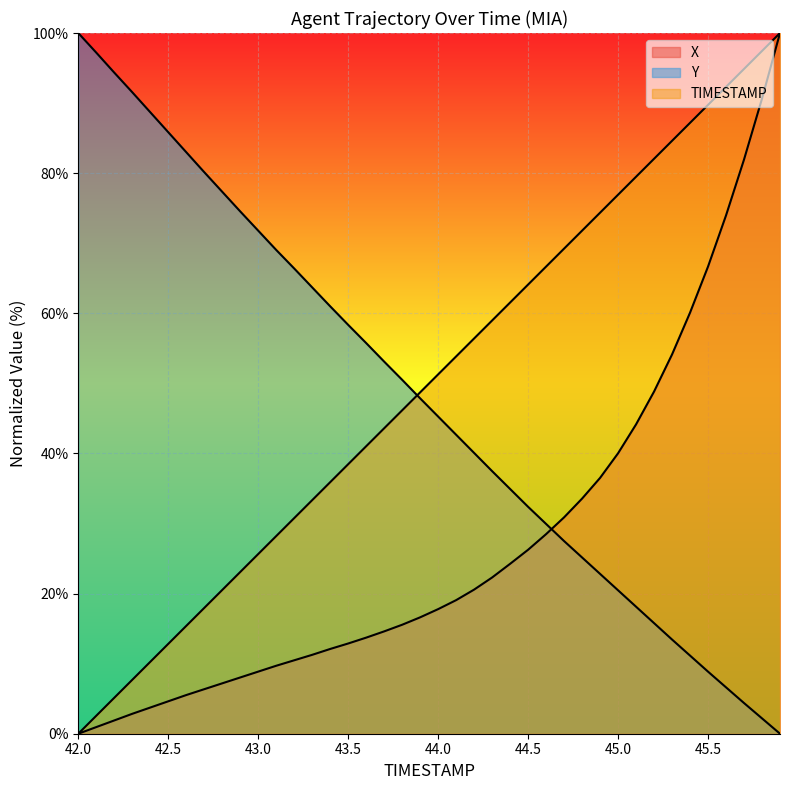

Where is X nearest to the value 50?

45.2